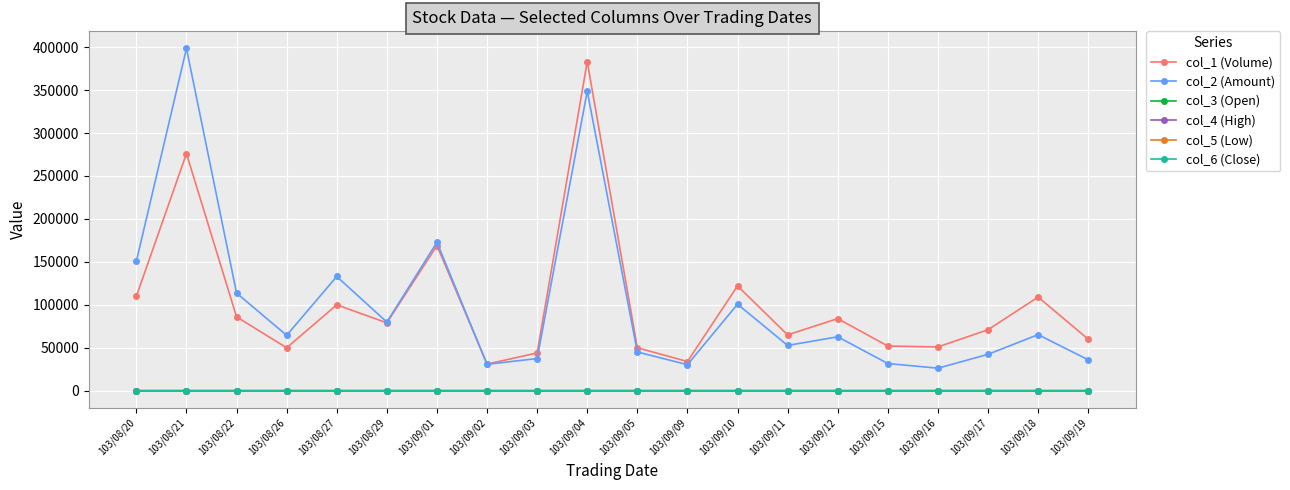

Between 103/08/21 and 103/08/22, which series saw the biggest shift?

col_2 (Amount)